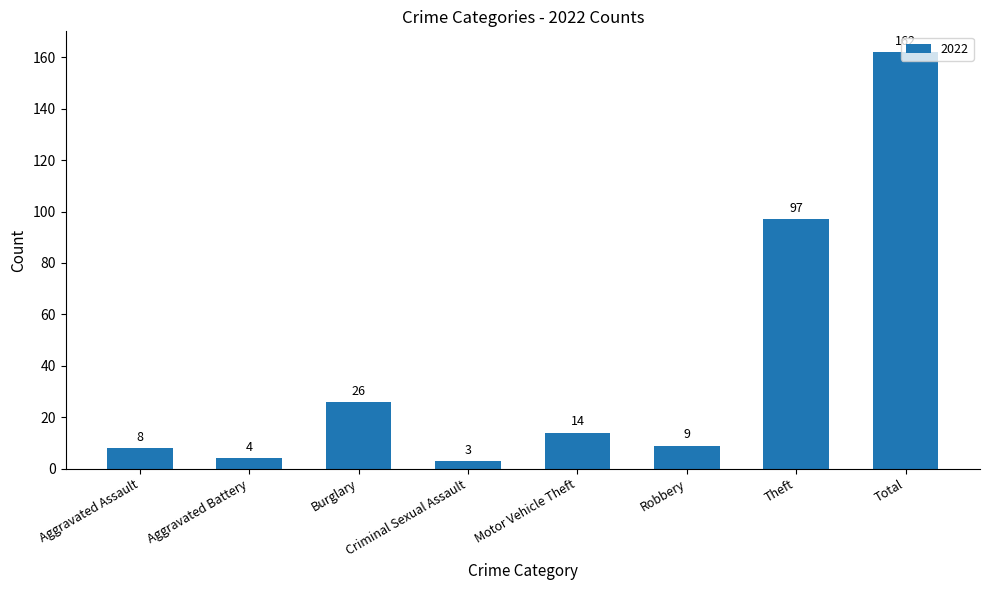

What is the sum of all values?

323